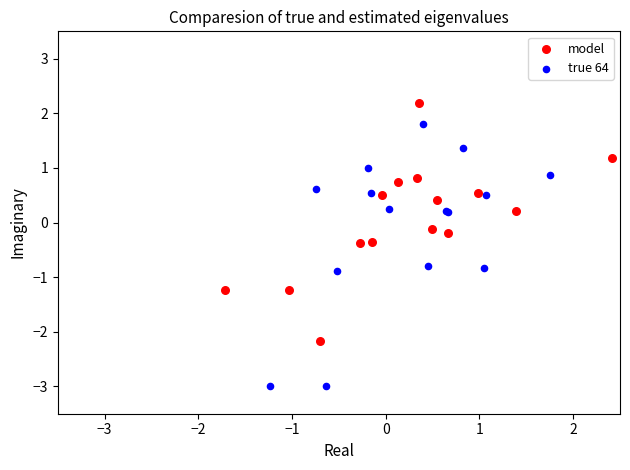

Which series has the largest Y range (max minus min)?

true 64